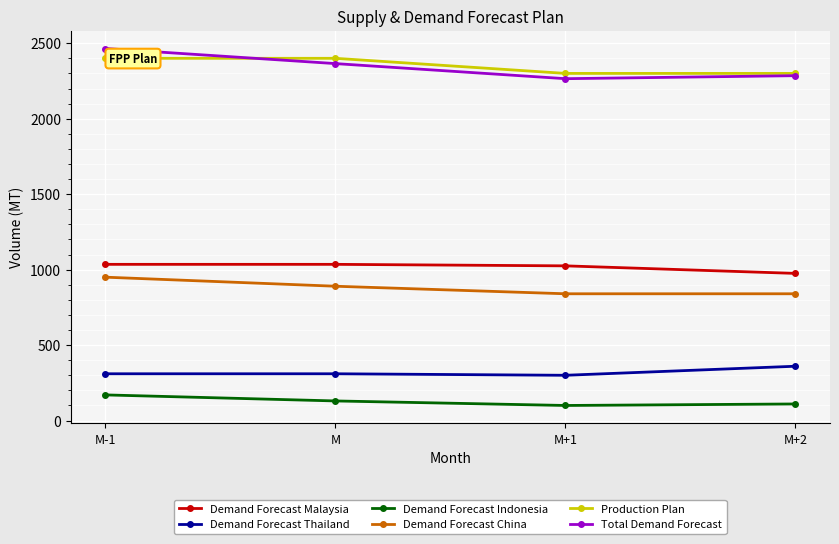

What is the value of the Demand Forecast China point at the 1st from the left?

950